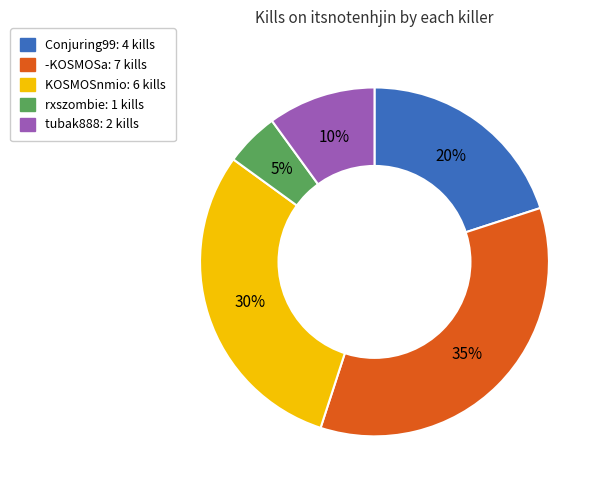

Is there a majority slice in this chart?

No